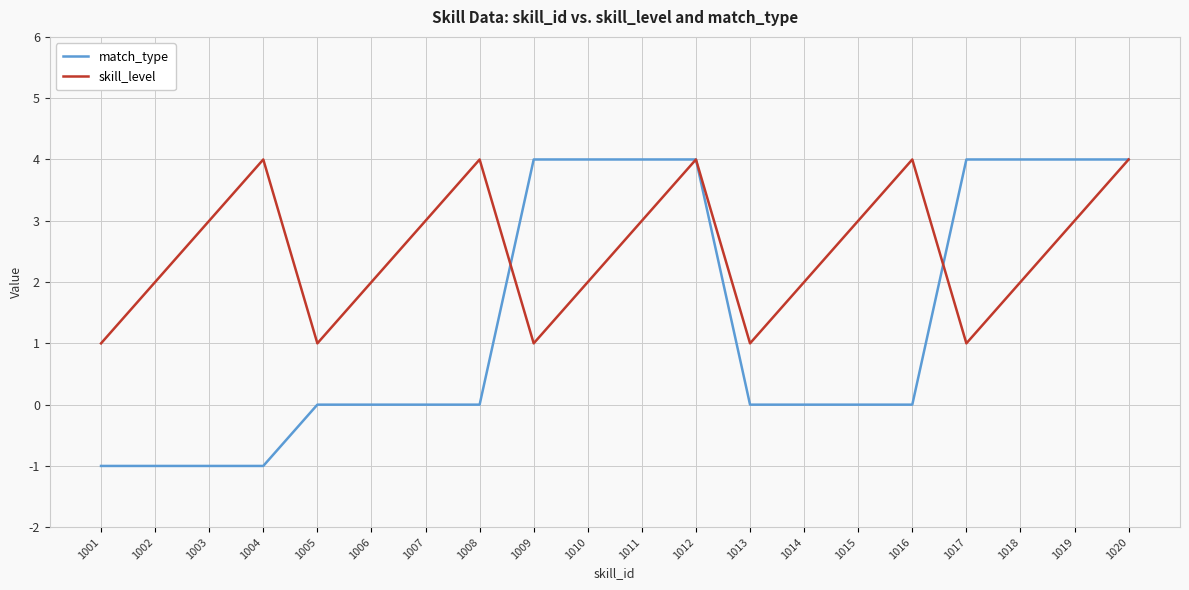

Is the value of skill_level at 1003 greater than the value of match_type at 1014?

Yes